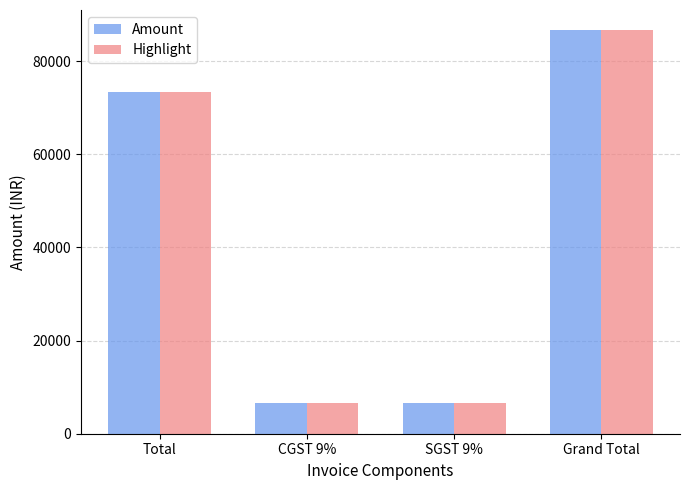

Is the value of Highlight at SGST 9% greater than the value of Amount at Grand Total?

No